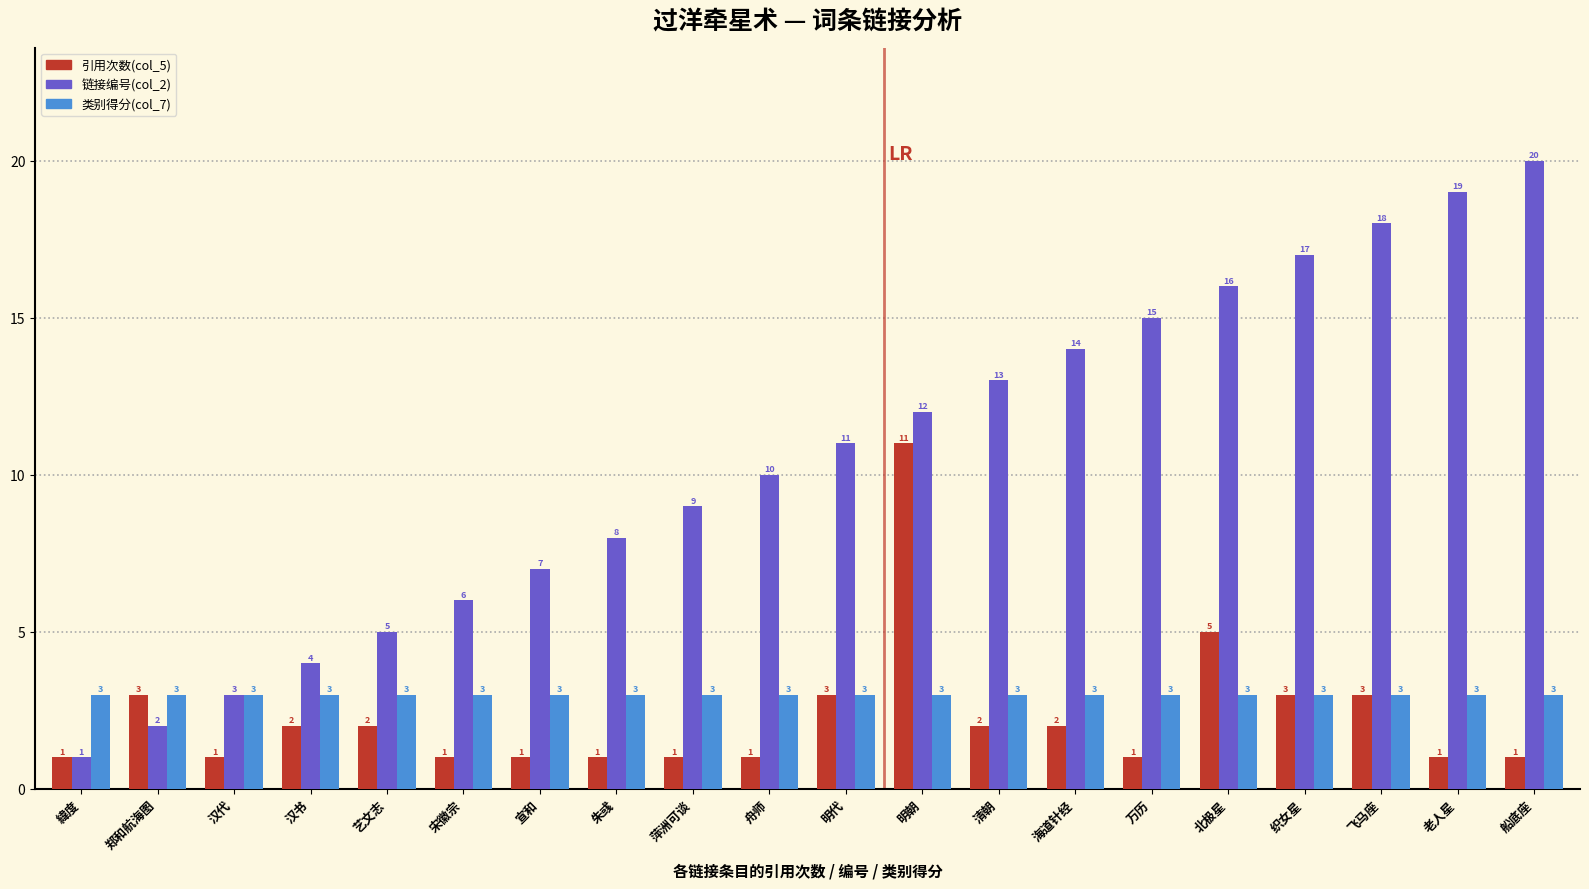

Is the value of 链接编号(col_2) at 清朝 greater than the value of 引用次数(col_5) at 朱彧?

Yes